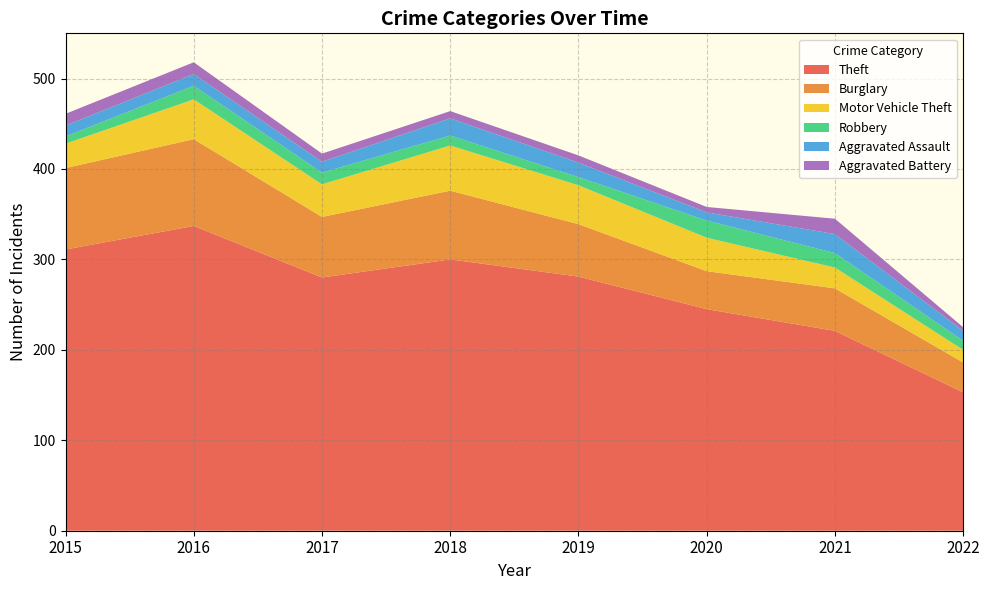

Reading left to right, extract all data points from this chart.

Theft: 2015=311	2016=337	2017=280	2018=300	2019=281	2020=245	2021=221	2022=153
Burglary: 2015=90	2016=96	2017=67	2018=76	2019=58	2020=42	2021=47	2022=33
Motor Vehicle Theft: 2015=27	2016=44	2017=36	2018=50	2019=43	2020=37	2021=23	2022=14
Robbery: 2015=8	2016=15	2017=13	2018=11	2019=9	2020=19	2021=16	2022=10
Aggravated Assault: 2015=12	2016=13	2017=12	2018=19	2019=16	2020=9	2021=21	2022=11
Aggravated Battery: 2015=13	2016=13	2017=9	2018=8	2019=8	2020=6	2021=17	2022=4